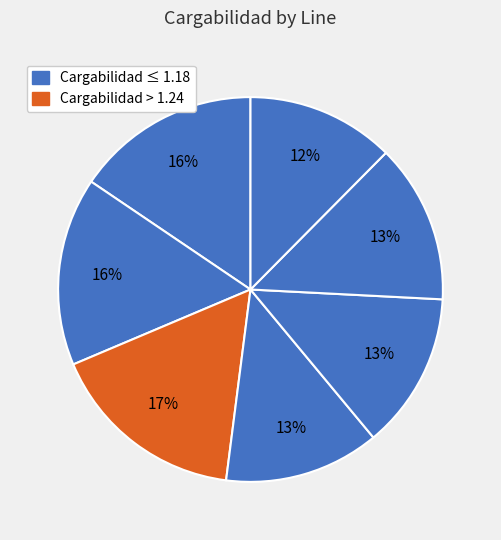

How many slices are in this pie chart?

7